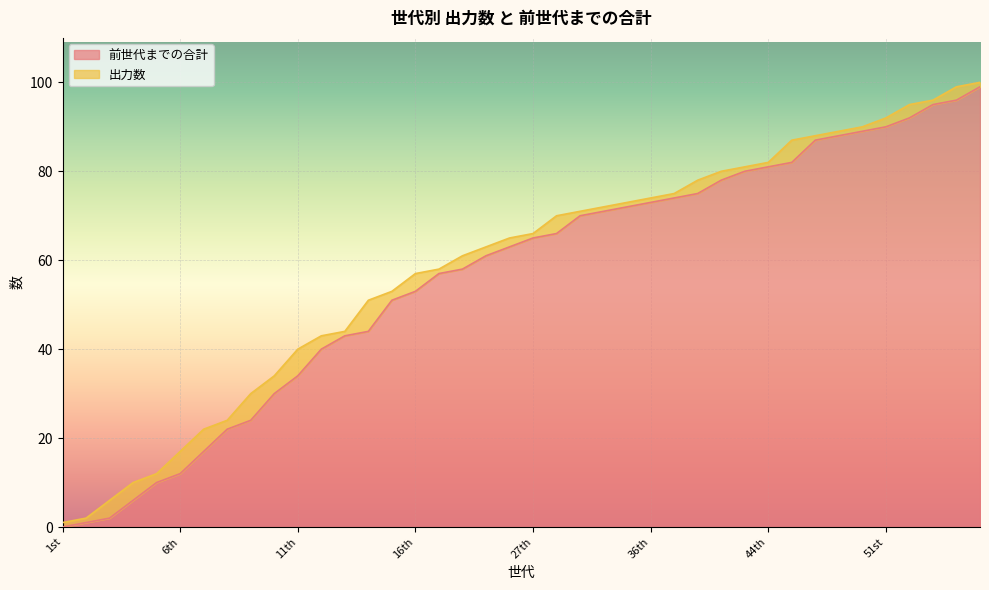

Reading left to right, list all the values displayed in this chart.

0	1	2	6	10	12	17	22	24	30	34	40	43	44	51	53	57	58	61	63	65	66	70	71	72	73	74	75	78	80	81	82	87	88	89	90	92	95	96	99